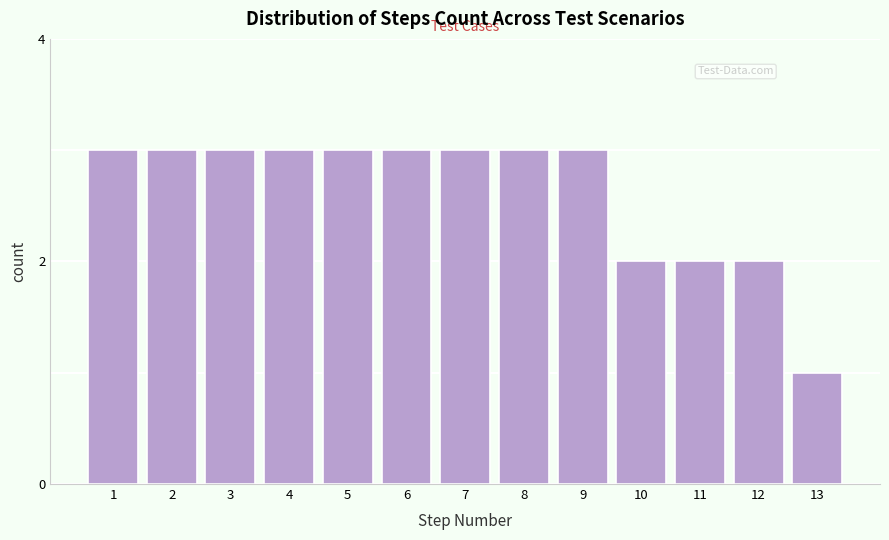

Reading right to left, extract all data points from this chart.

13=1	12=2	11=2	10=2	9=3	8=3	7=3	6=3	5=3	4=3	3=3	2=3	1=3